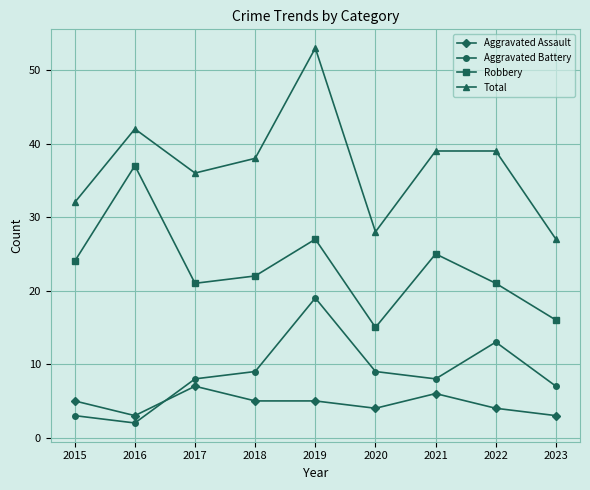

At which category is the sum across all series the highest?

2019